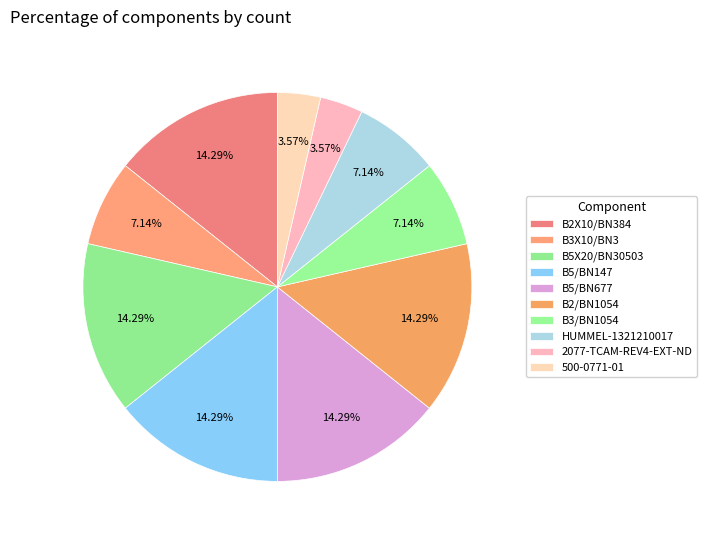

To the nearest percent, what is the difference between the largest and smallest slice percentages?

11%